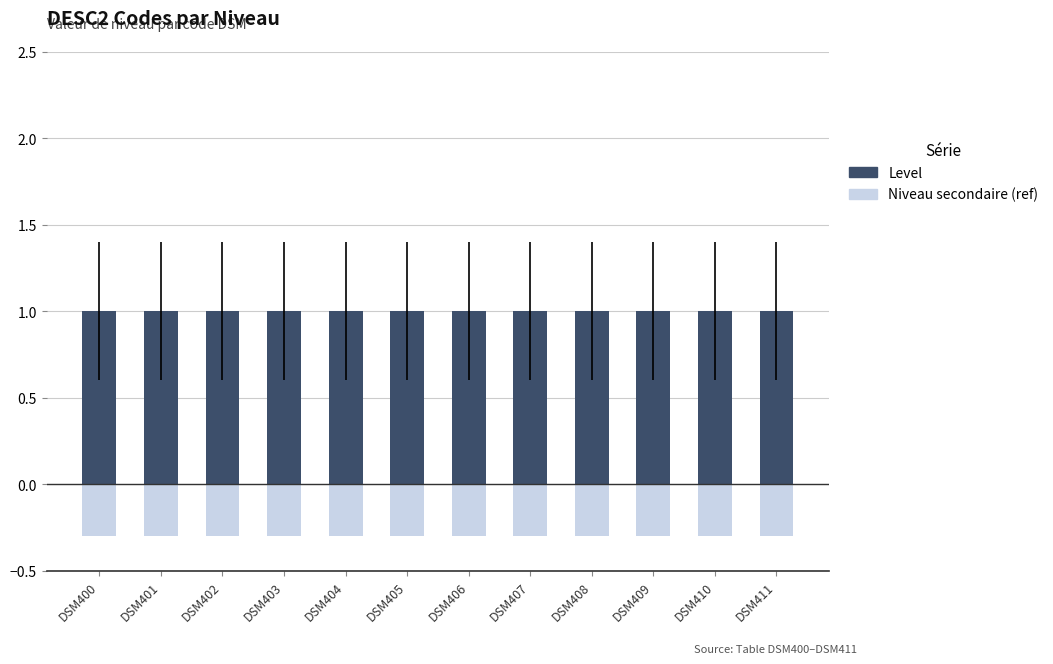

At how many categories does at least one series exceed 0?

12